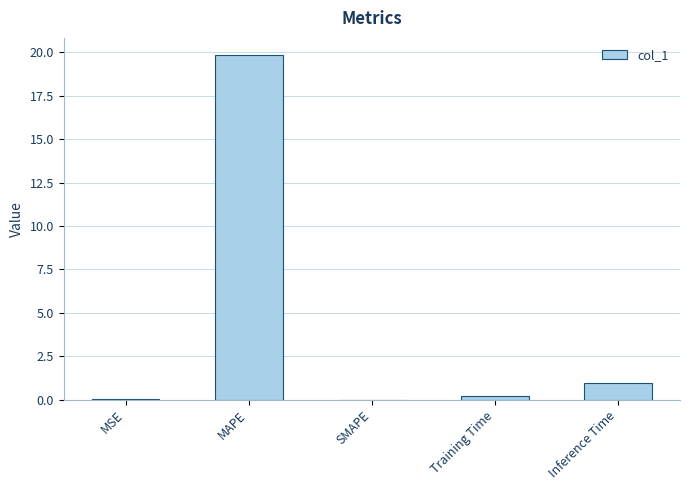

Between MSE and MAPE, which is larger?

MAPE